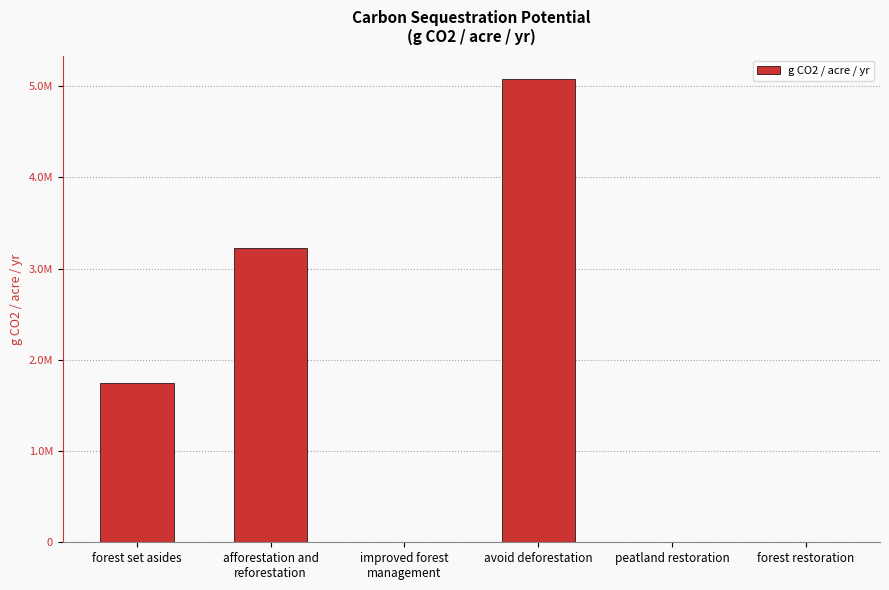

Rank the categories by value from highest to lowest.

avoid deforestation, afforestation and
reforestation, forest set asides, improved forest
management, peatland restoration, forest restoration